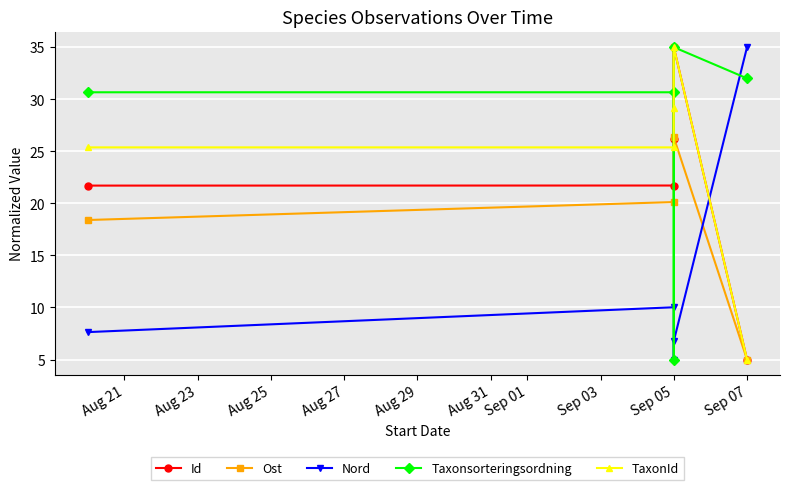

At how many categories does at least one series exceed 9?

5